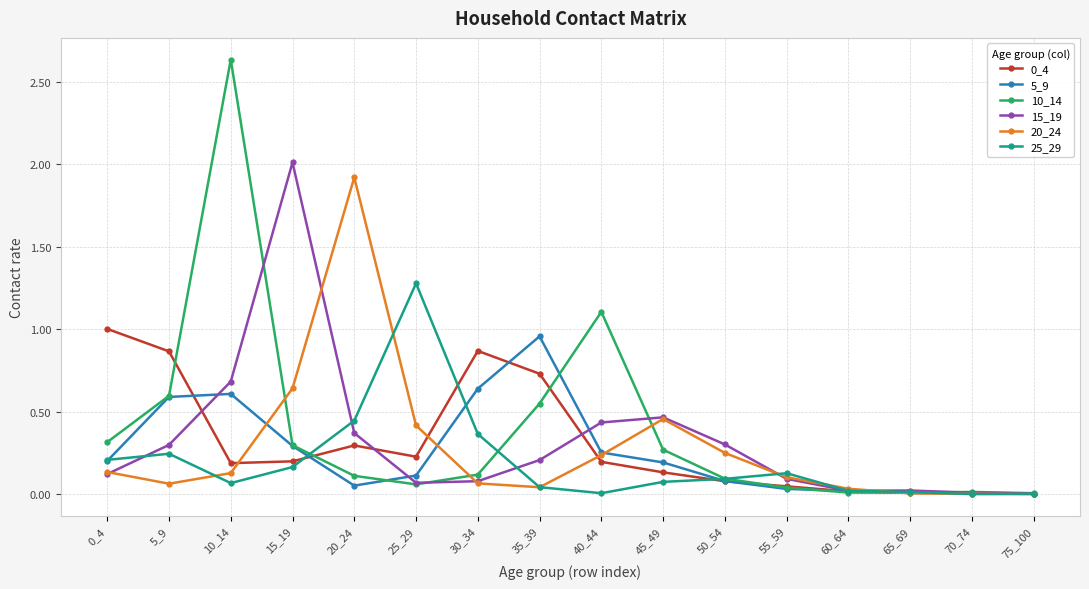

What is the maximum value for 15_19?

2.0